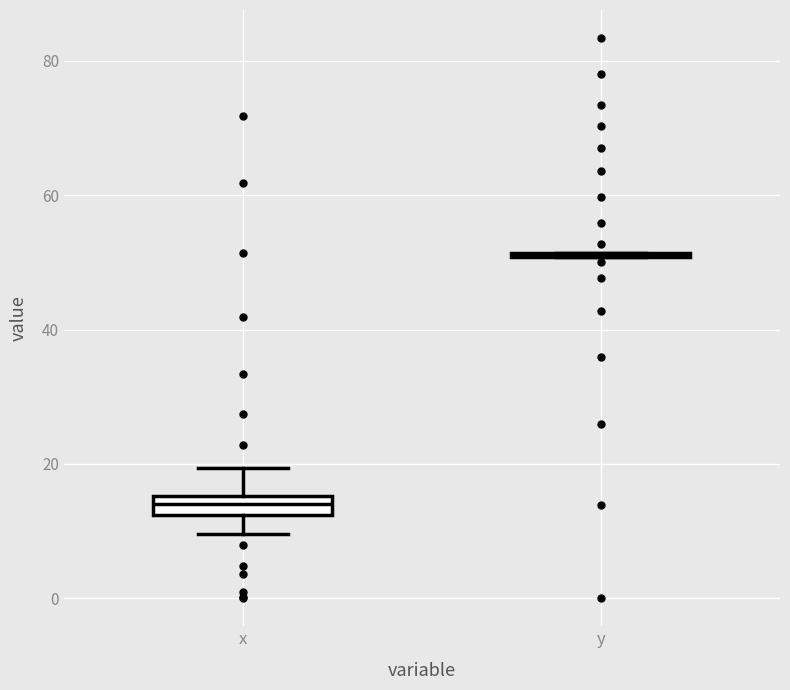

Comparing the boxes themselves (not the whiskers), which one is the tallest?

x